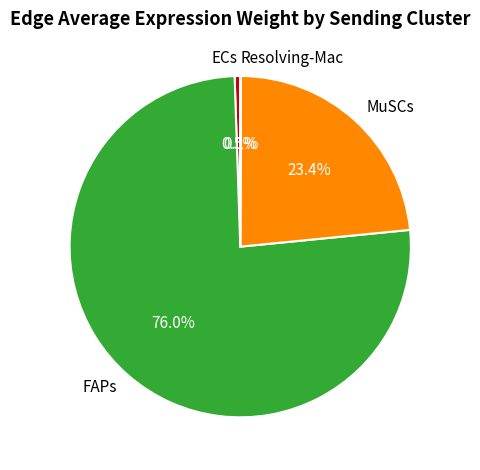

What is the ratio of the value at MuSCs to the value at FAPs?

0.3